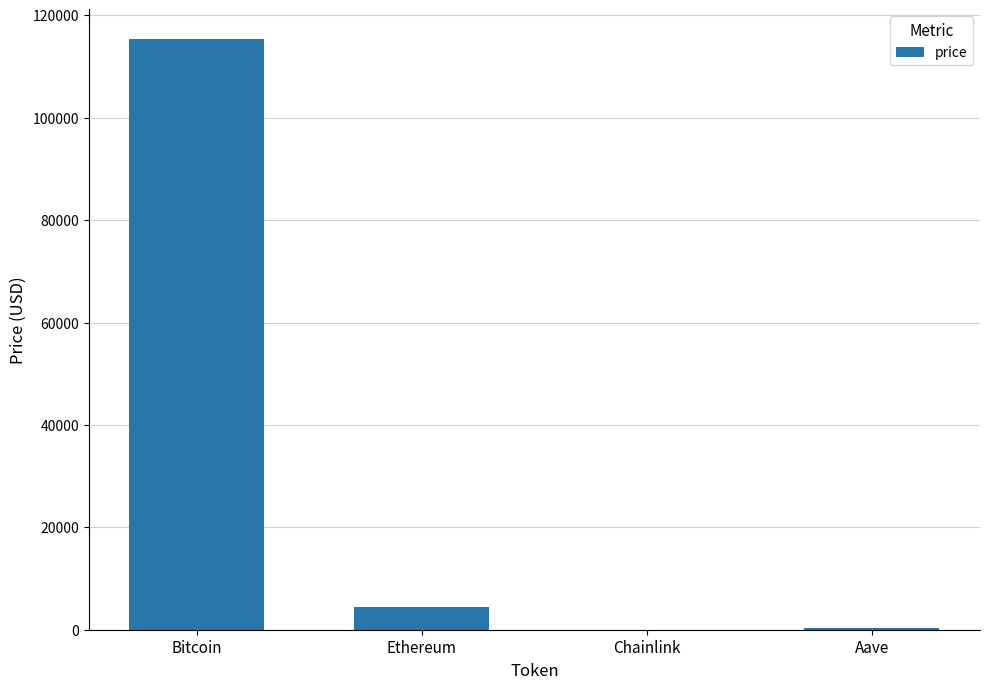

What is the sum of all values?

120180.2